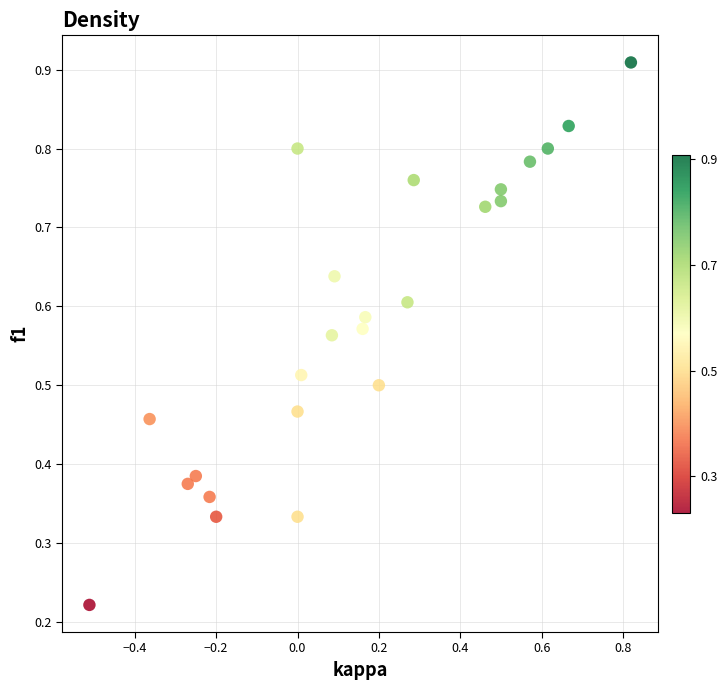

What is the range of X values (max minus min)?

1.3